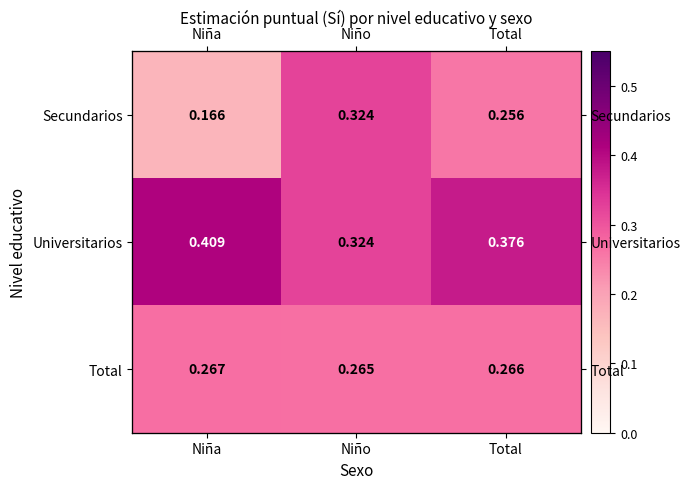

What value does the Secundarios series have at Total?

0.3